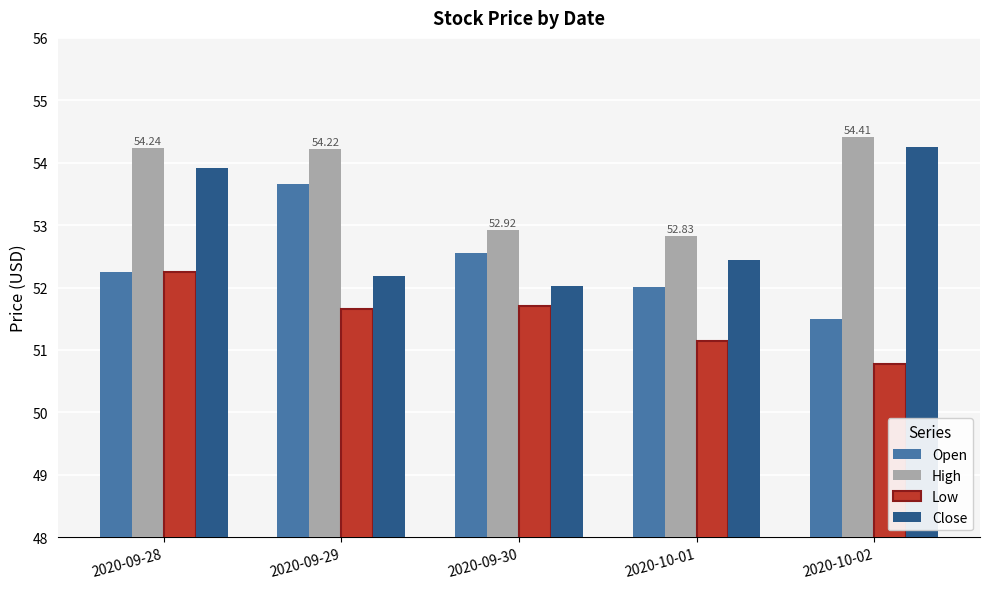

At which label is Open closest to 52?

2020-10-01